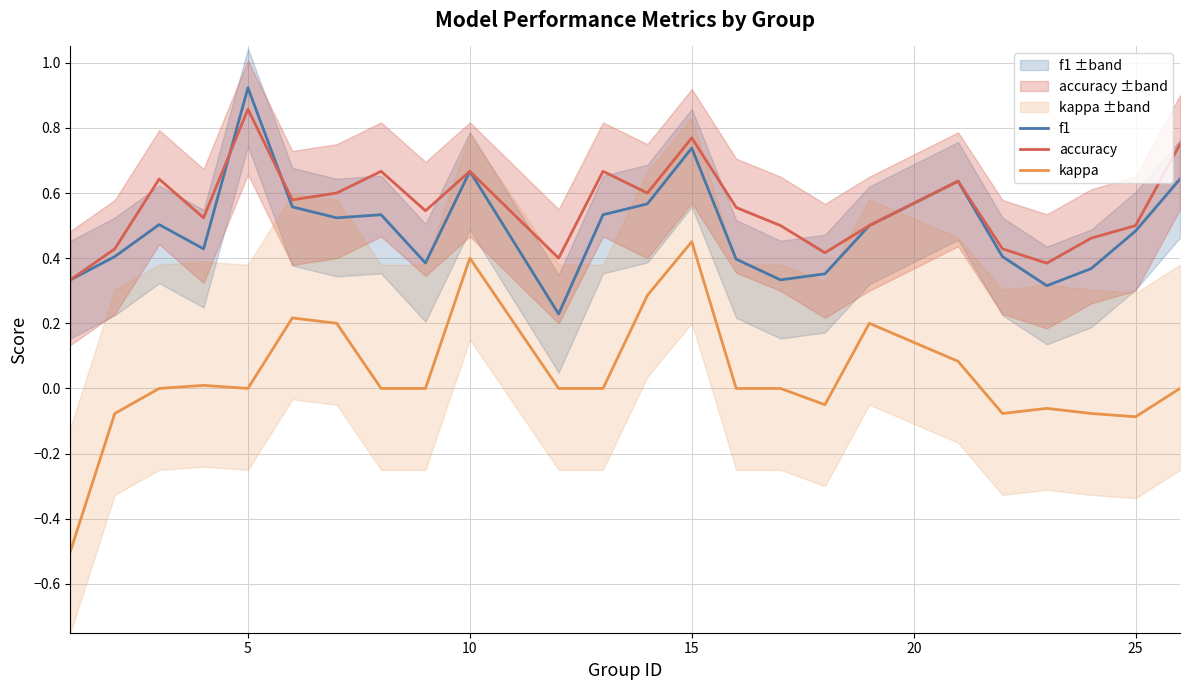

What is the average value of the f1 series?

0.5